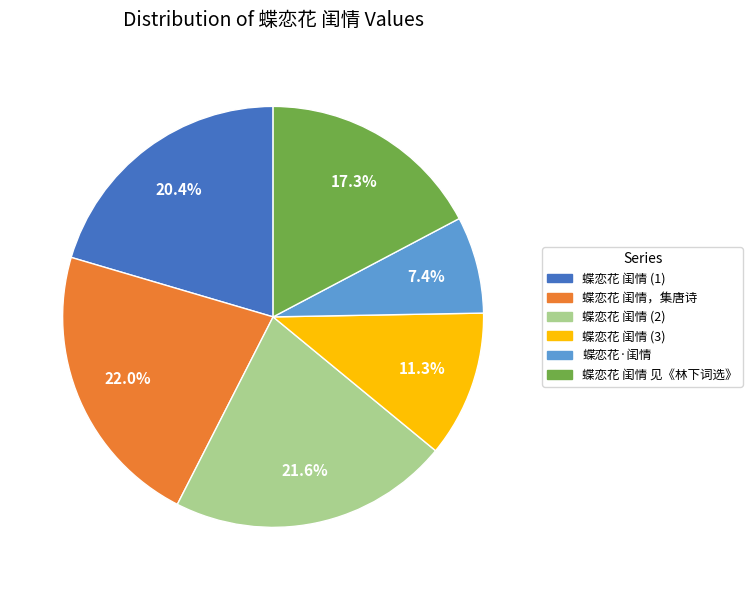

How many slices are in this pie chart?

6